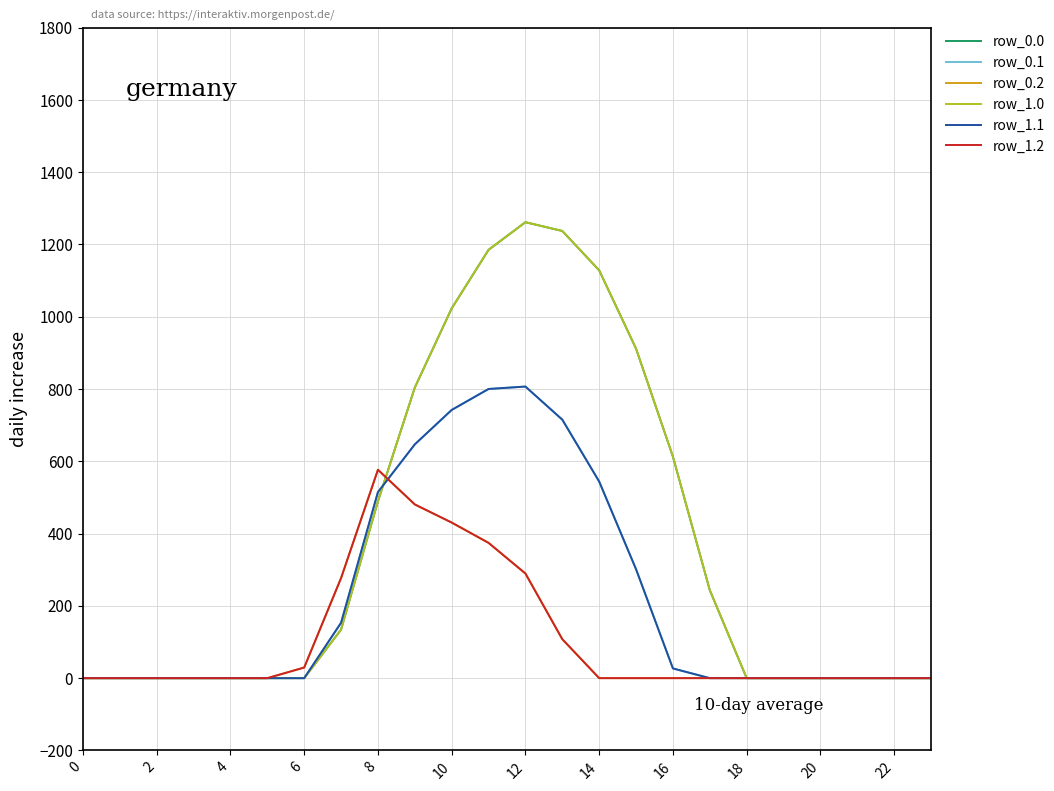

What is the sum of all row_0.2 values?

2565.8